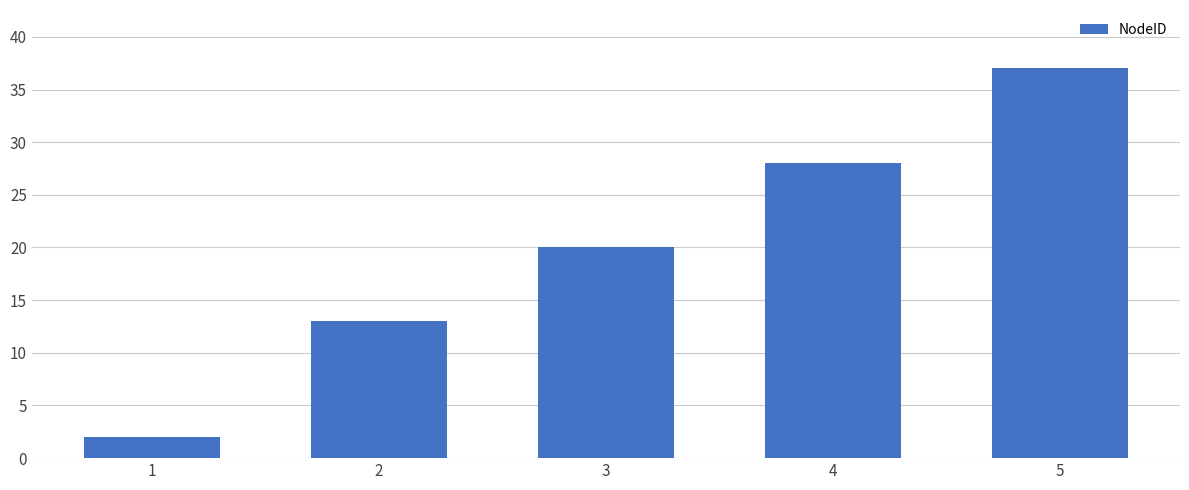

How many data points does each series have?

5